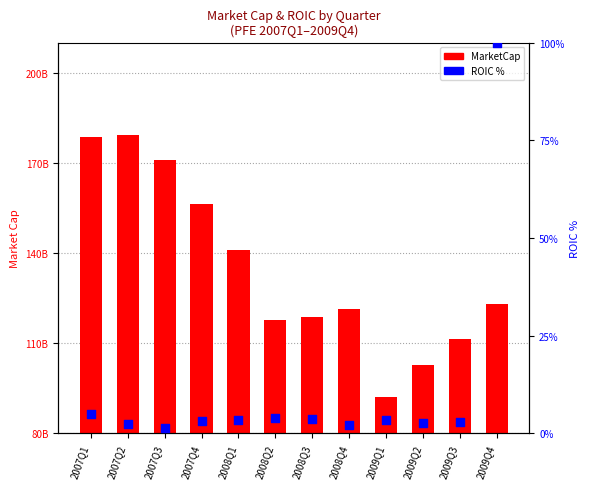

What are all the series names shown in the legend?

MarketCap, ROIC %